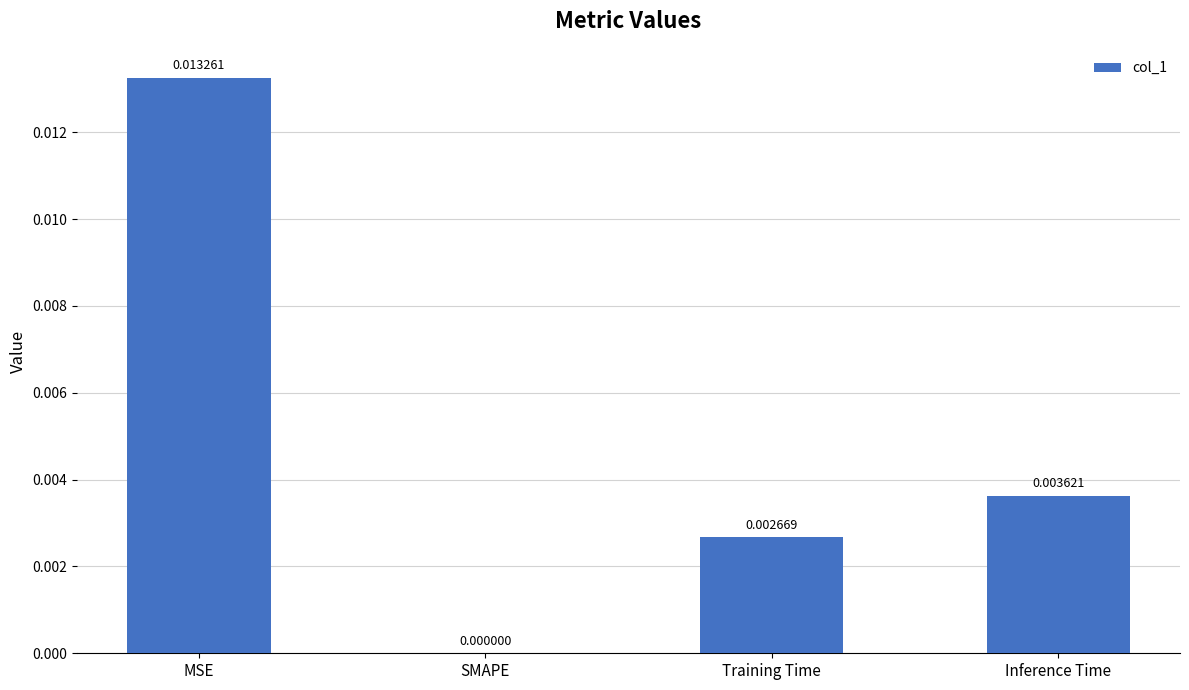

Which label corresponds to the largest value in the chart?

MSE